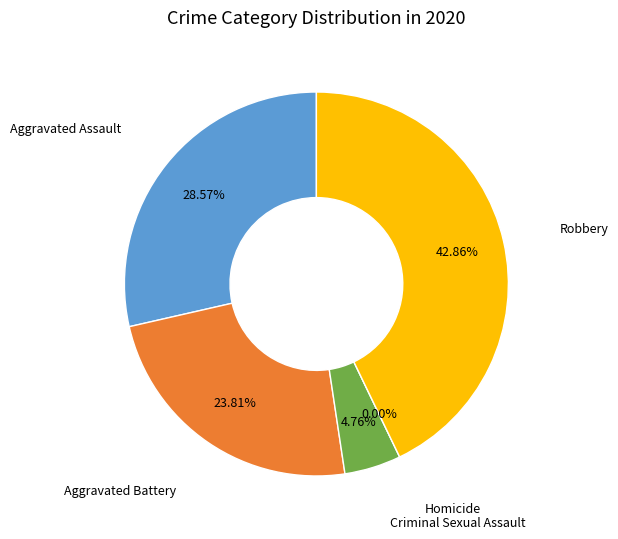

To the nearest percent, what is the combined percentage of Robbery and Criminal Sexual Assault?

48%